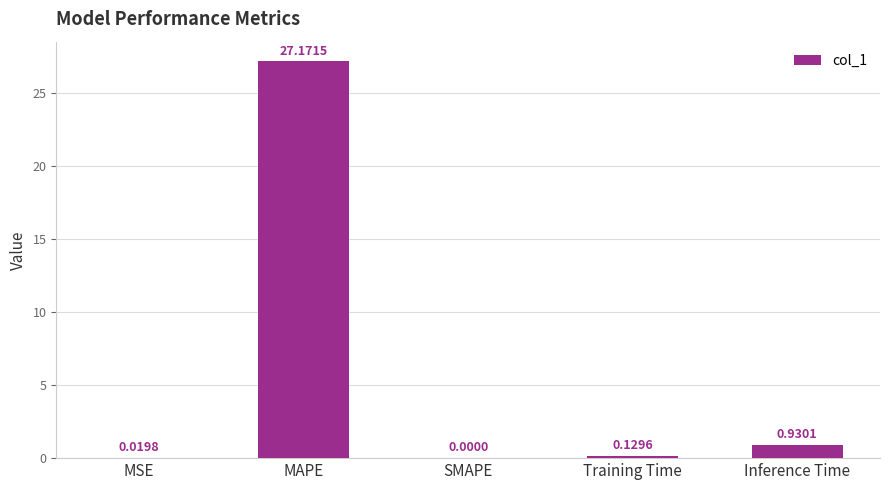

What is the sum of all values?

28.3